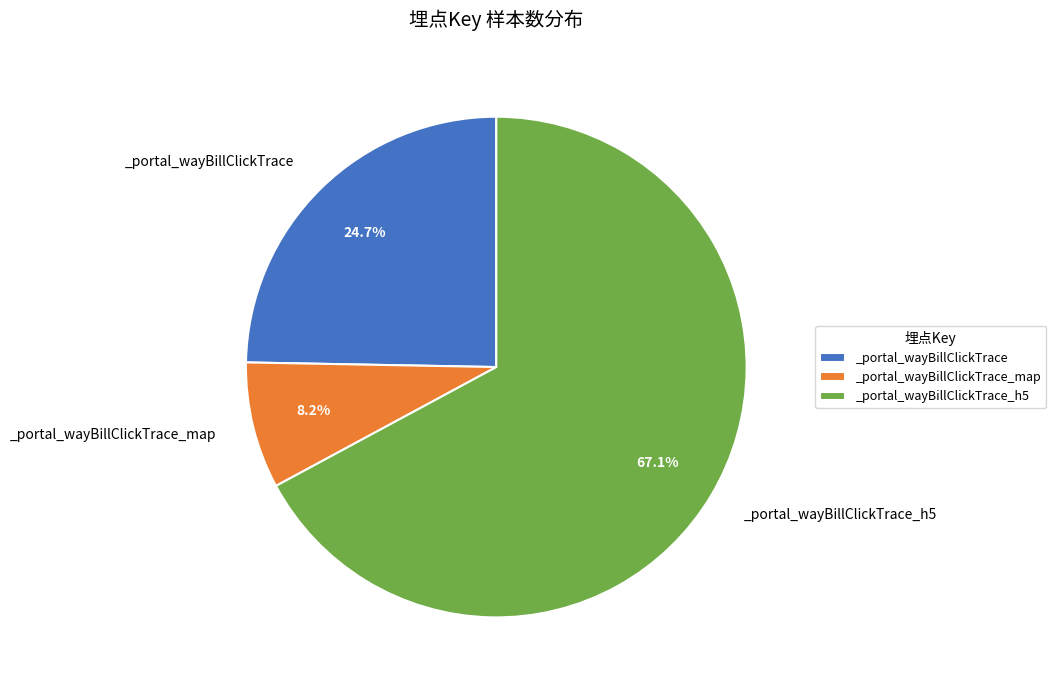

Rank the categories by value from highest to lowest.

_portal_wayBillClickTrace_h5, _portal_wayBillClickTrace, _portal_wayBillClickTrace_map